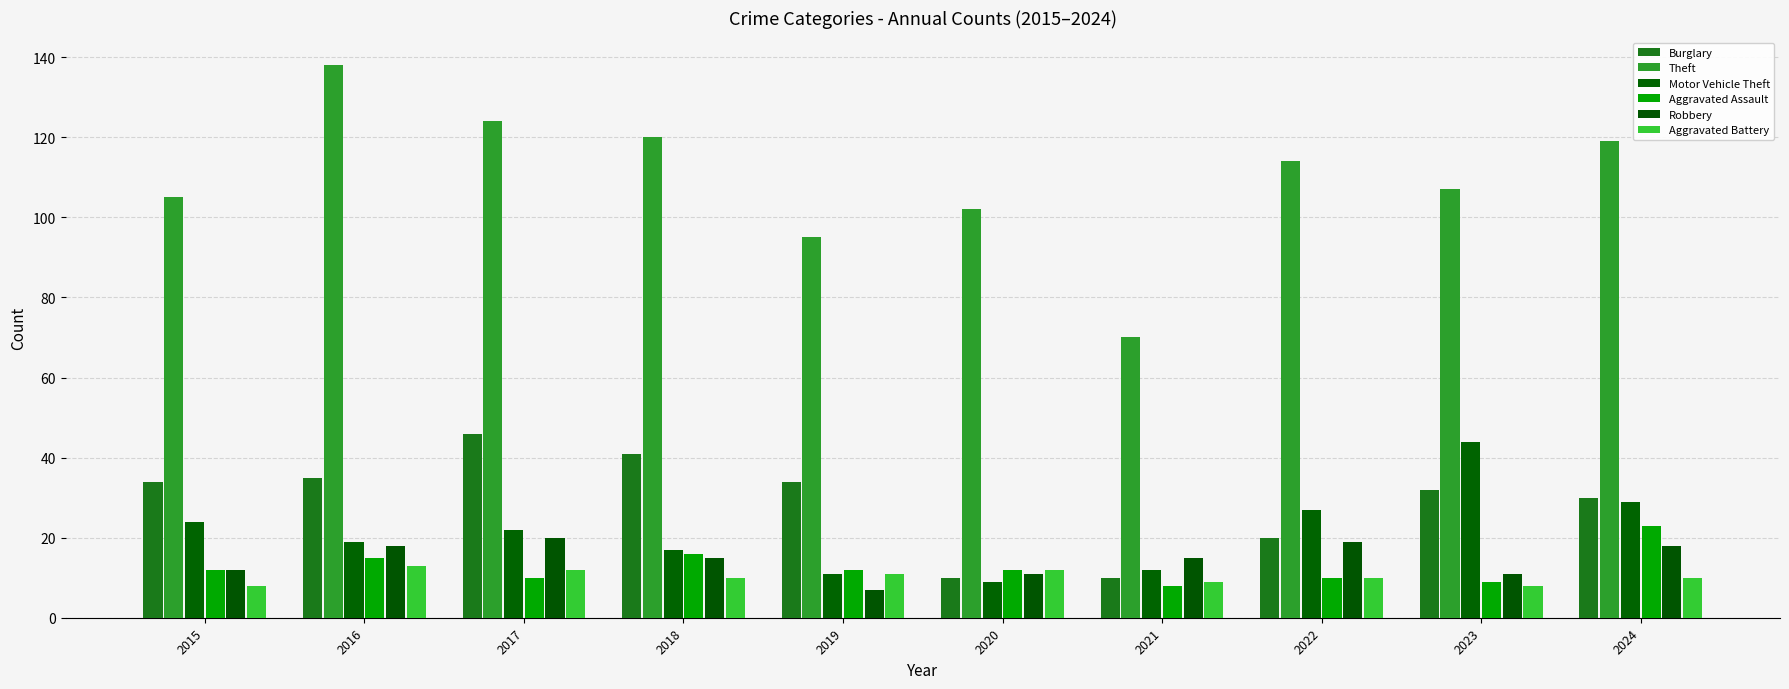

Reading right to left, what are all the values shown in this chart?

Burglary: 2024=30	2023=32	2022=20	2021=10	2020=10	2019=34	2018=41	2017=46	2016=35	2015=34
Theft: 2024=119	2023=107	2022=114	2021=70	2020=102	2019=95	2018=120	2017=124	2016=138	2015=105
Motor Vehicle Theft: 2024=29	2023=44	2022=27	2021=12	2020=9	2019=11	2018=17	2017=22	2016=19	2015=24
Aggravated Assault: 2024=23	2023=9	2022=10	2021=8	2020=12	2019=12	2018=16	2017=10	2016=15	2015=12
Robbery: 2024=18	2023=11	2022=19	2021=15	2020=11	2019=7	2018=15	2017=20	2016=18	2015=12
Aggravated Battery: 2024=10	2023=8	2022=10	2021=9	2020=12	2019=11	2018=10	2017=12	2016=13	2015=8